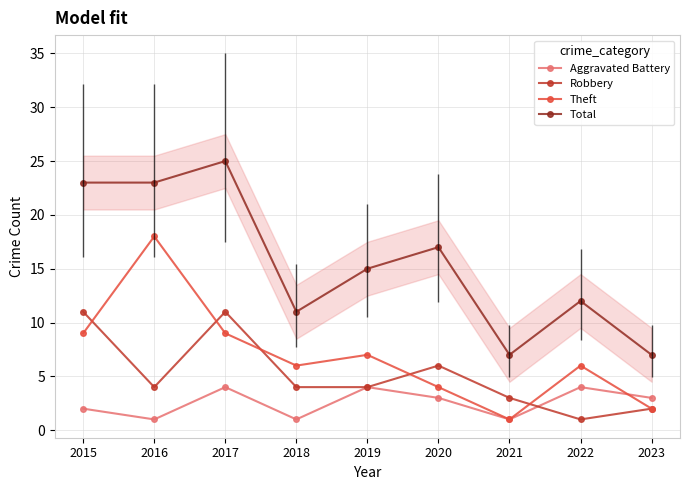

What is the greatest value displayed?

25